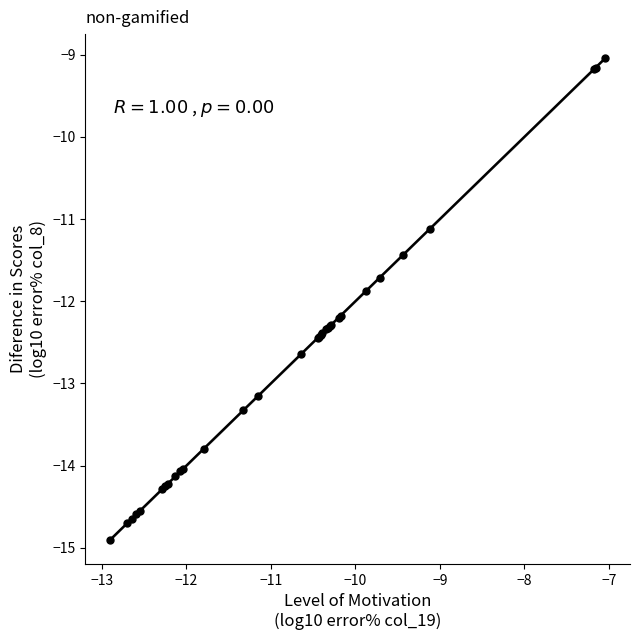

What Y value in the scatter plot is closest to -11?

-11.1